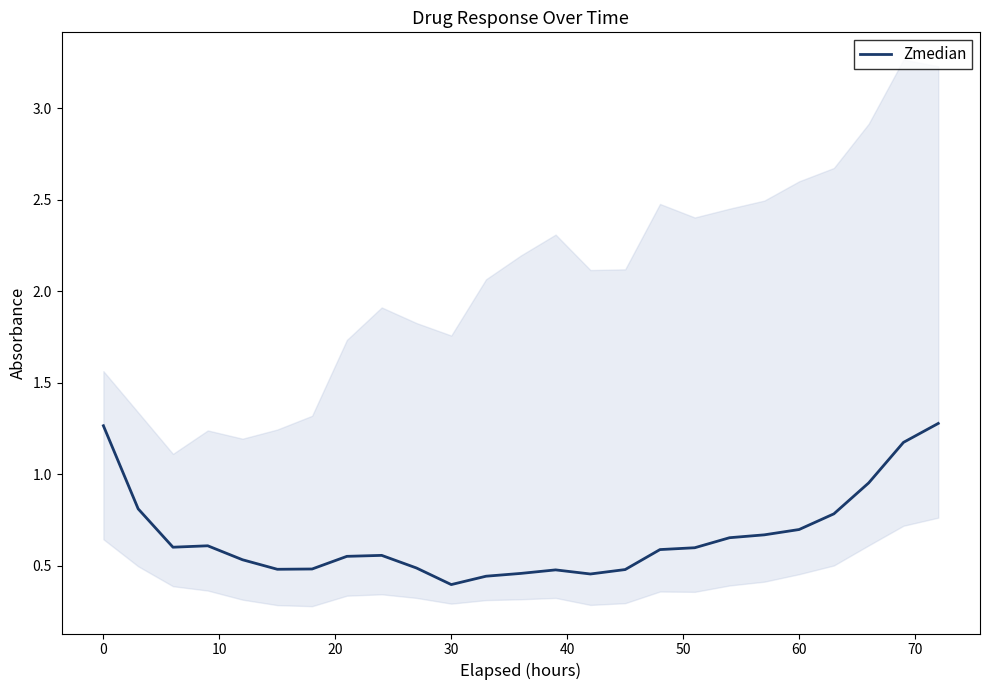

True or false: Zmedian has a value of 0.2 at 30.

False